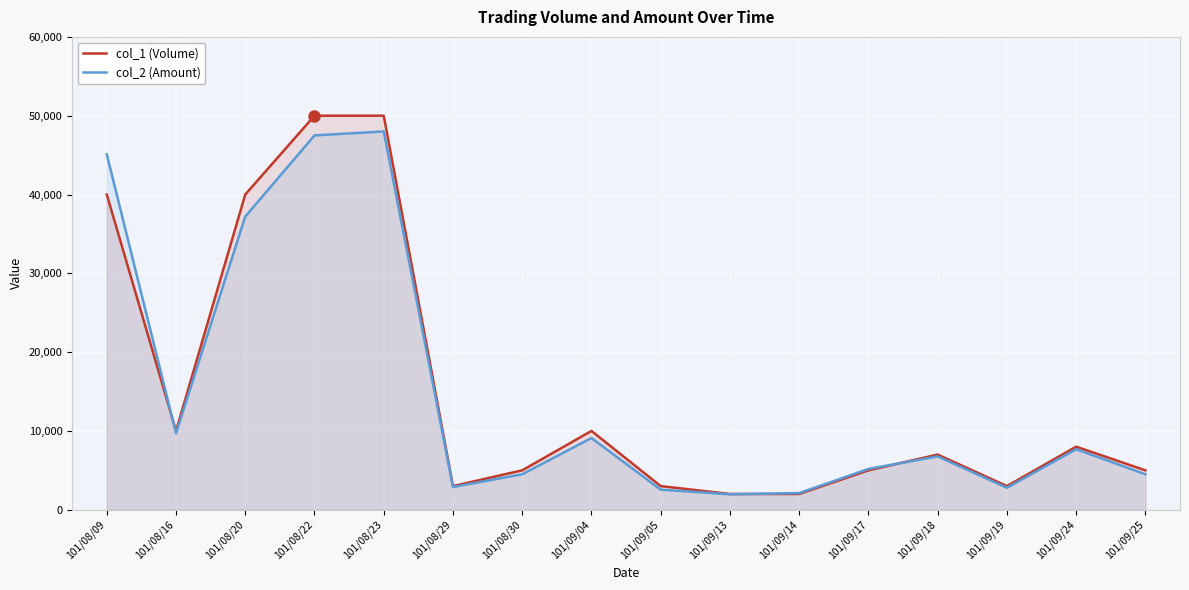

What is the difference between the col_1 (Volume) values at 101/09/17 and 101/09/14?

3000